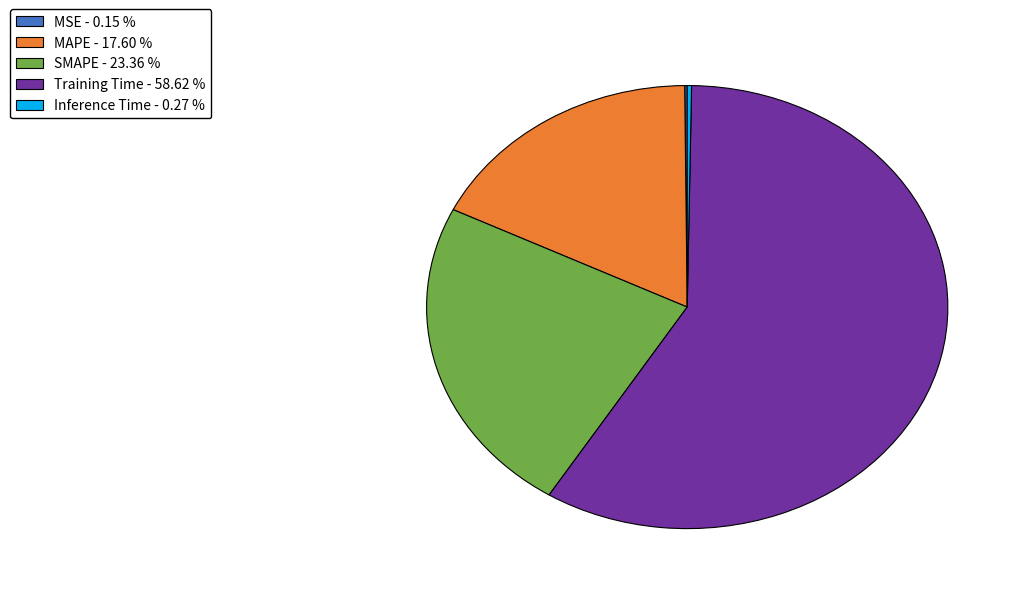

Which slice is the largest?

Training Time